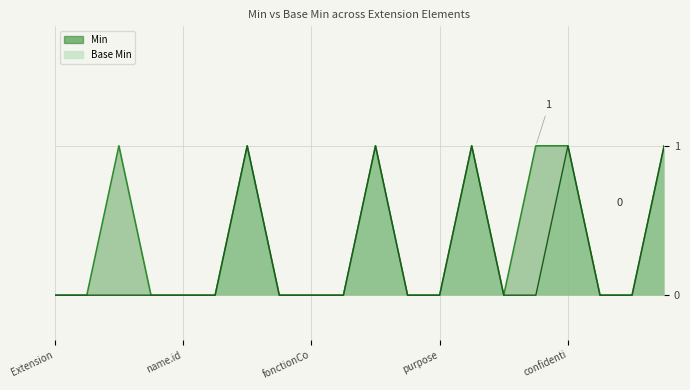

At which label is Base Min closest to 0?

Extension